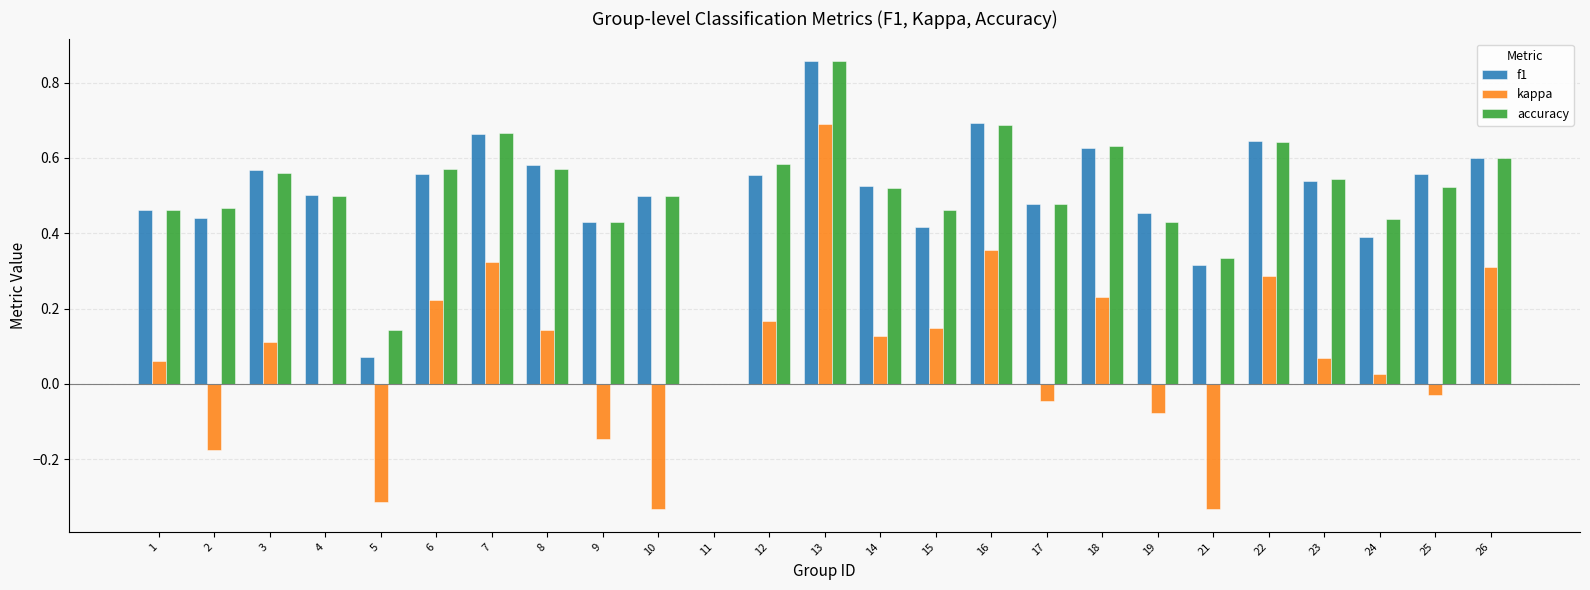

At which label does kappa reach its peak?

13